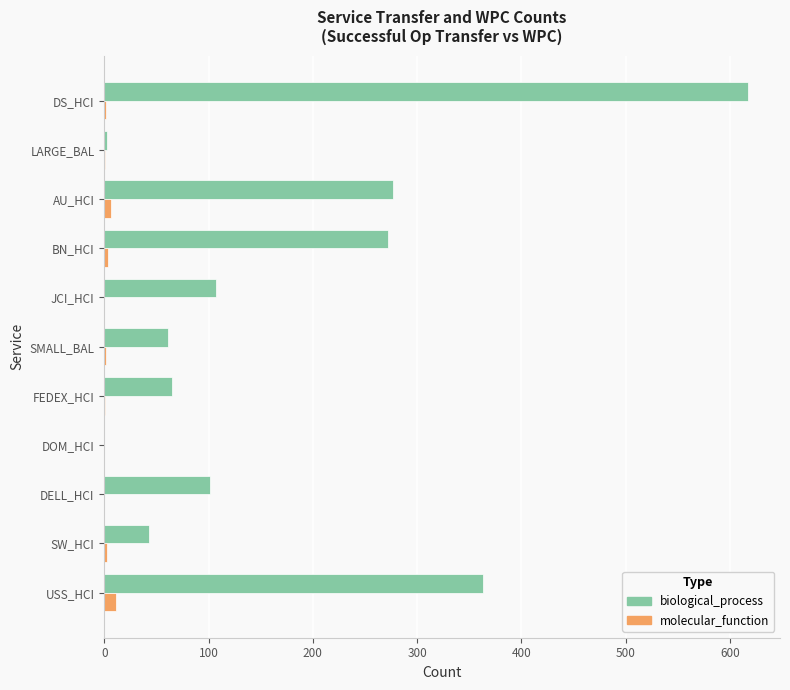

Count the number of categories in the chart.

11